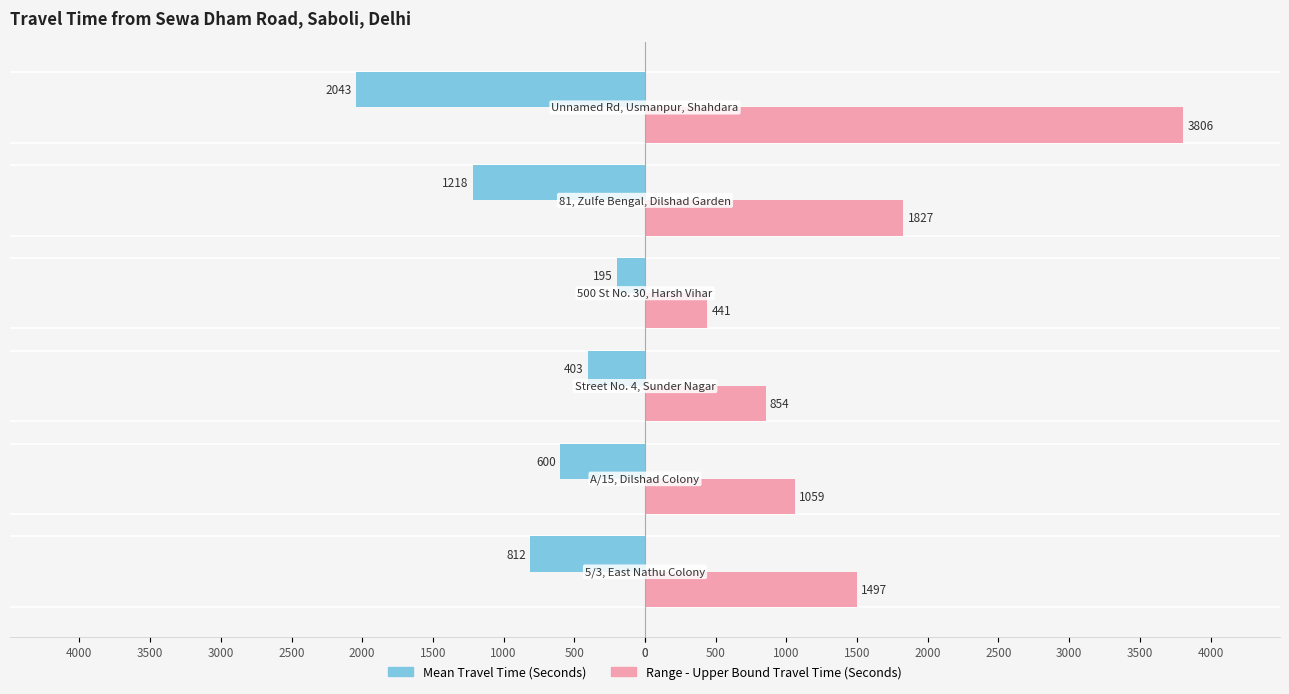

What are all the series names shown in the legend?

Mean Travel Time (Seconds), Range - Upper Bound Travel Time (Seconds)